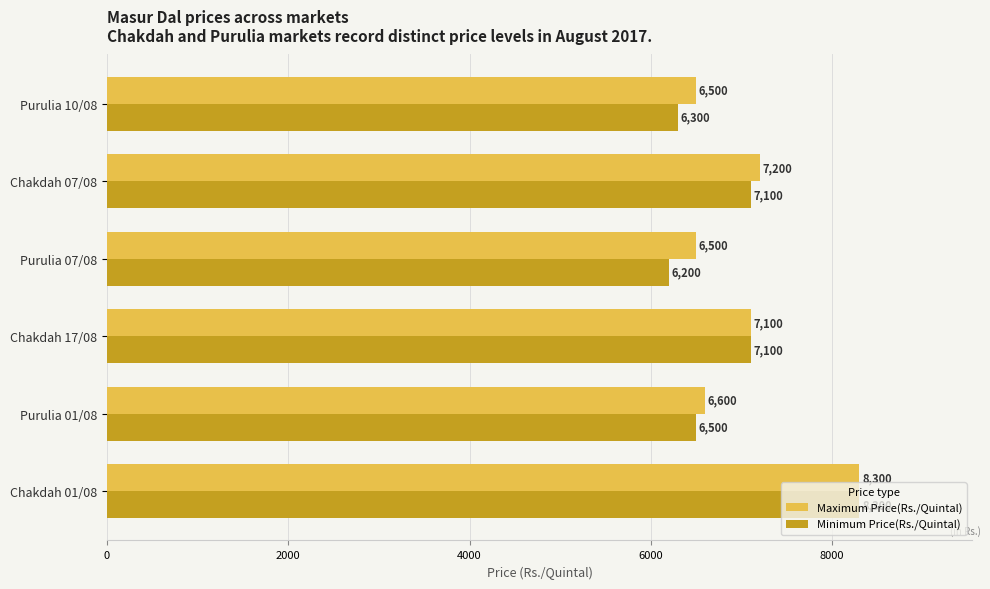

The Minimum Price(Rs./Quintal) series shows 7100 at Chakdah 07/08. True or false?

True